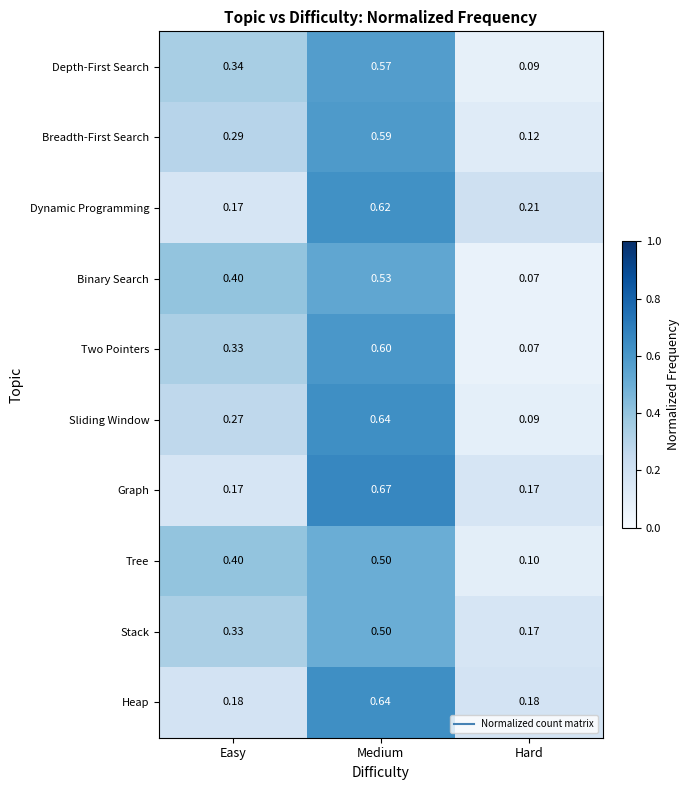

Which series changed the most between Medium and Hard?

Sliding Window